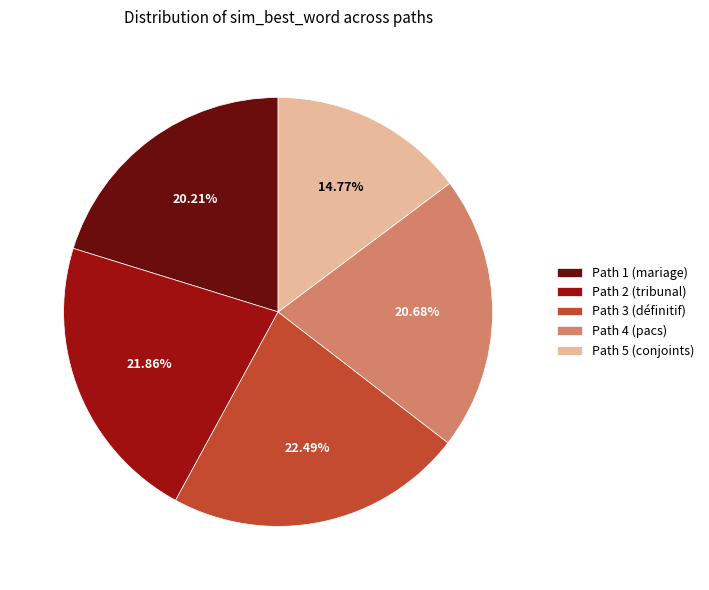

Is Path 2 (tribunal) the majority of the pie?

No